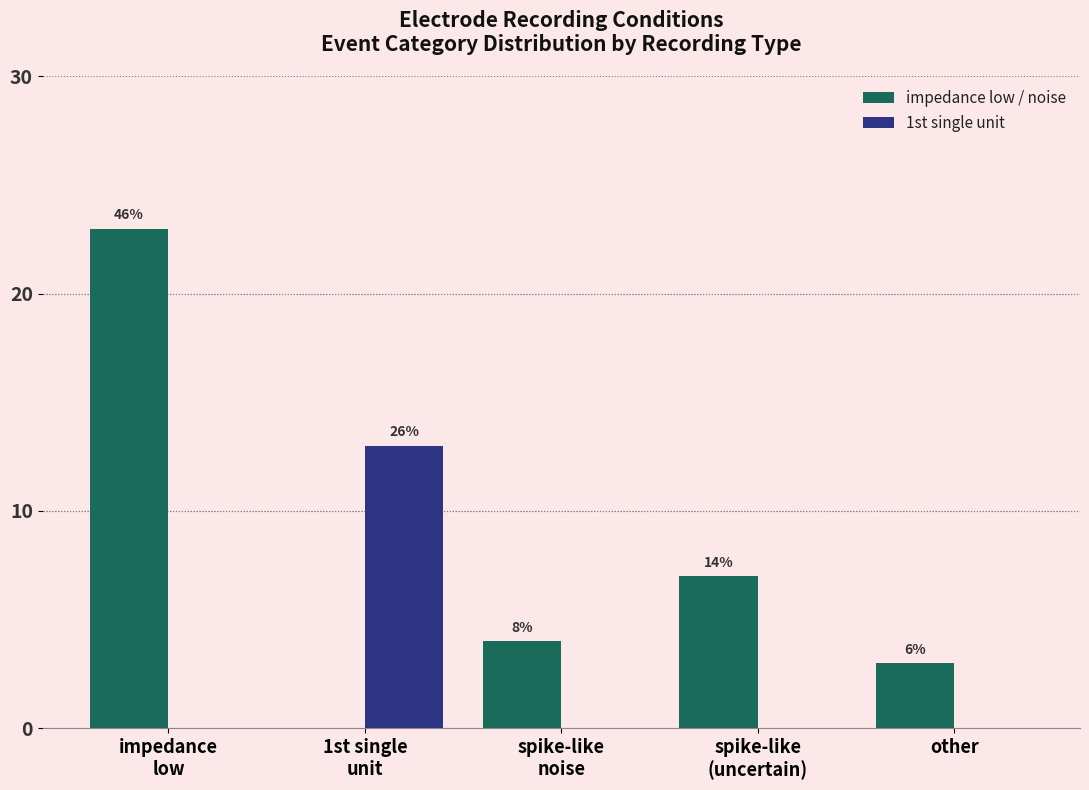

What are all the series names shown in the legend?

impedance low / noise, 1st single unit